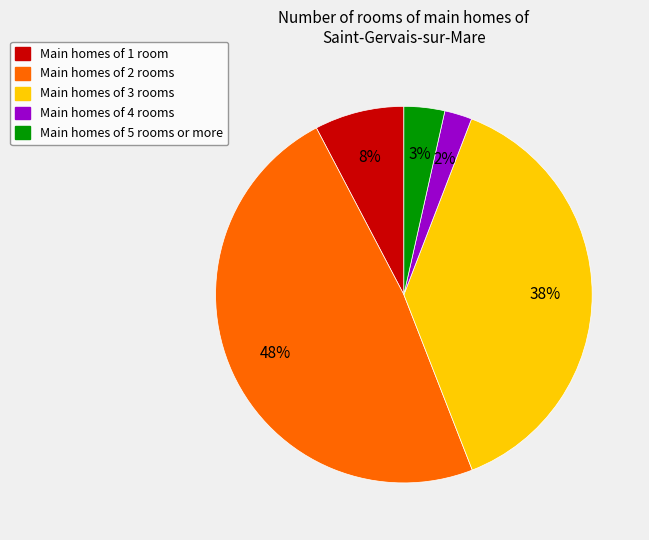

To the nearest percent, what portion does Main homes of 1 room represent?

8%